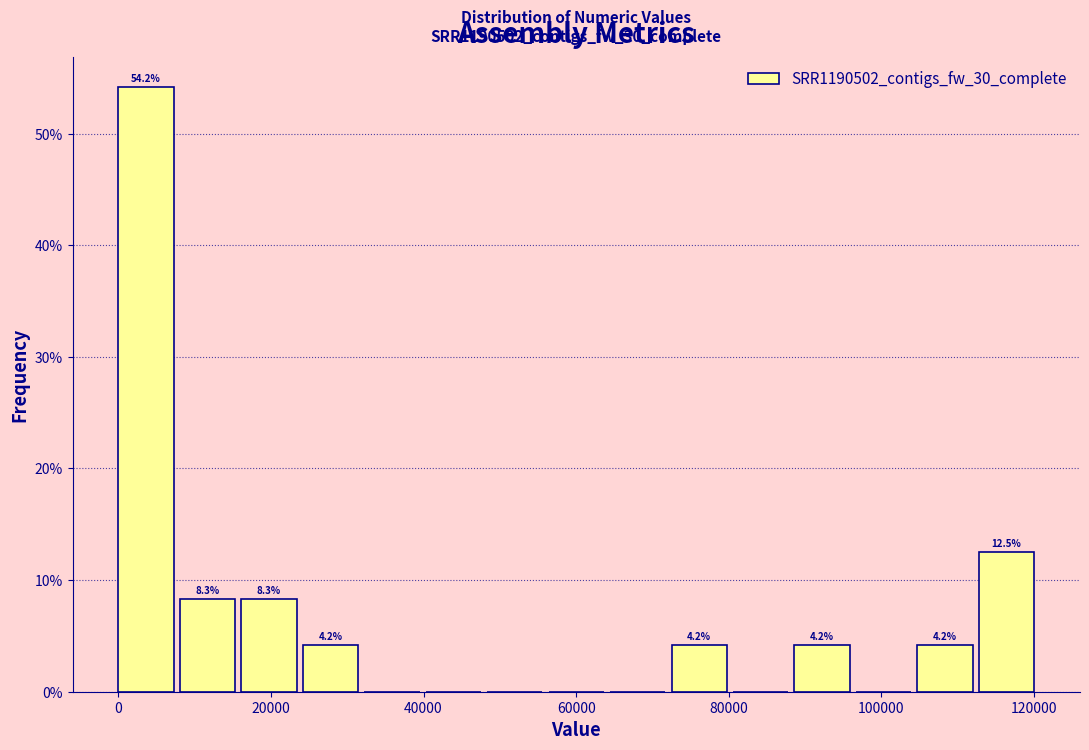

Over which range of the x-axis is the bar tallest?

0 to 8000